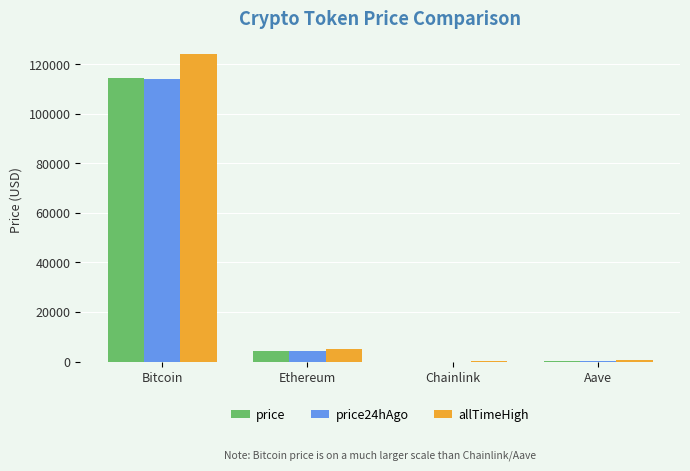

What is the approximate value of allTimeHigh at Bitcoin?

124128.0